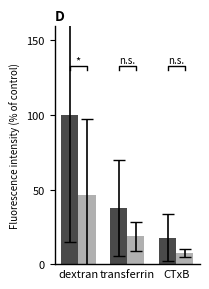

Between transferrin and dextran, which is larger?

dextran